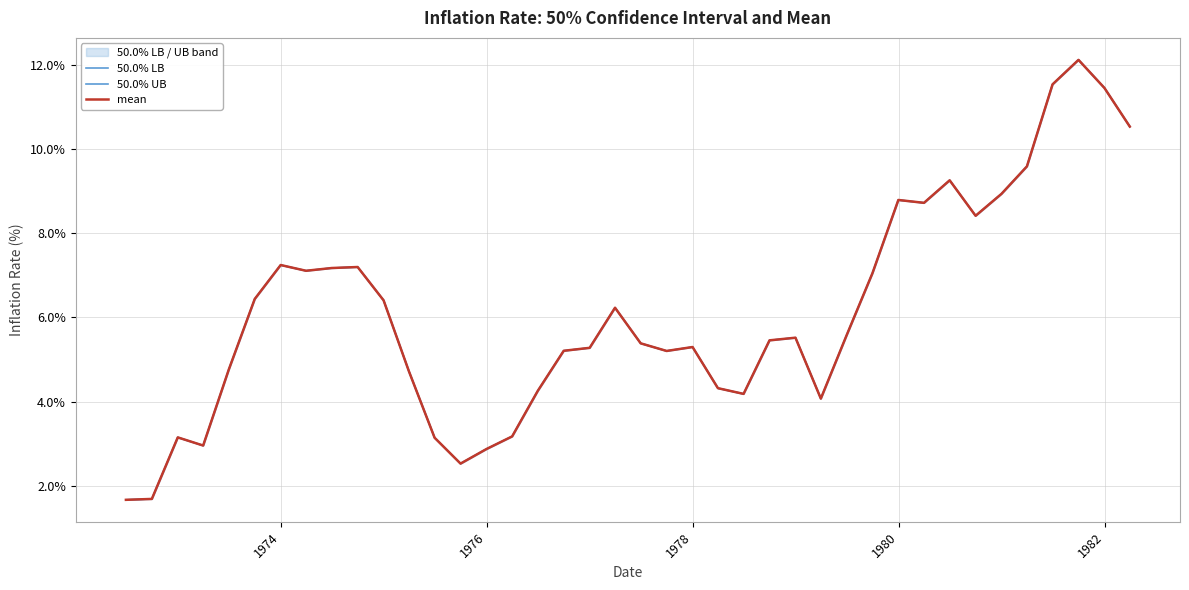

What are all the series names shown in the legend?

50.0% LB, 50.0% UB, mean